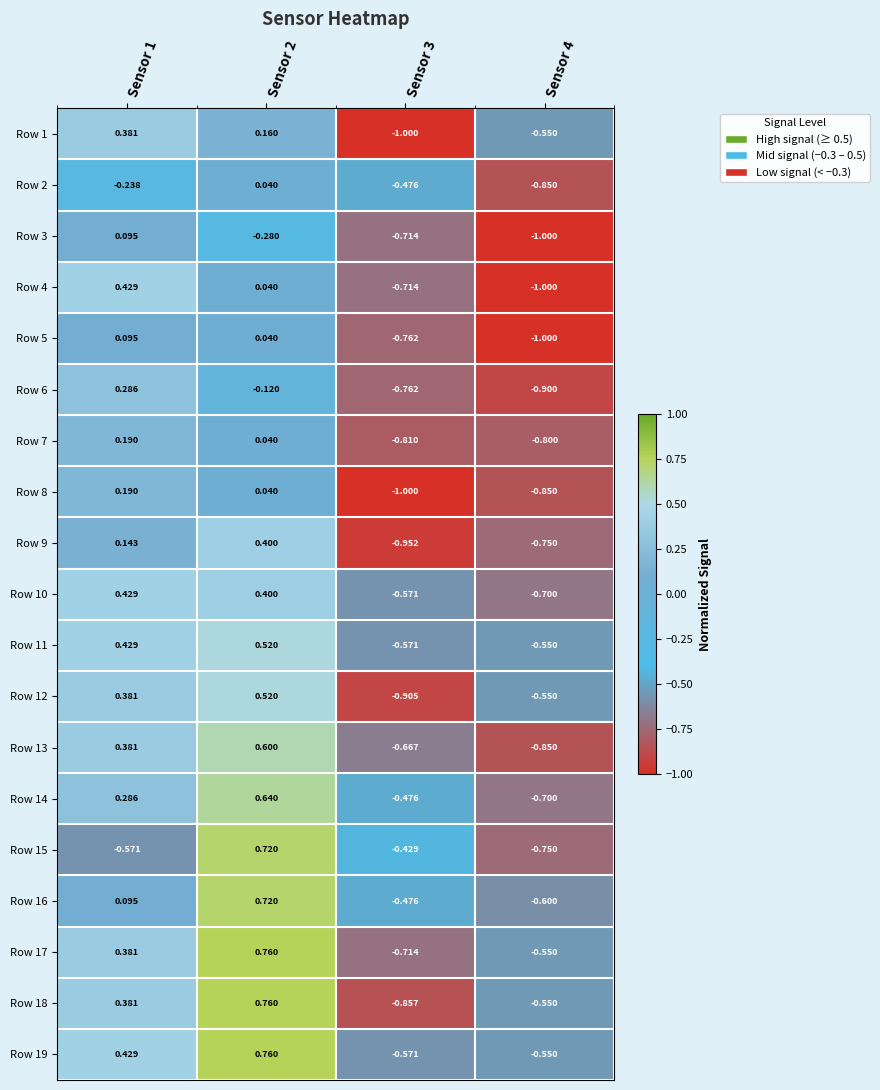

Which series has the largest total across all categories?

Row 19